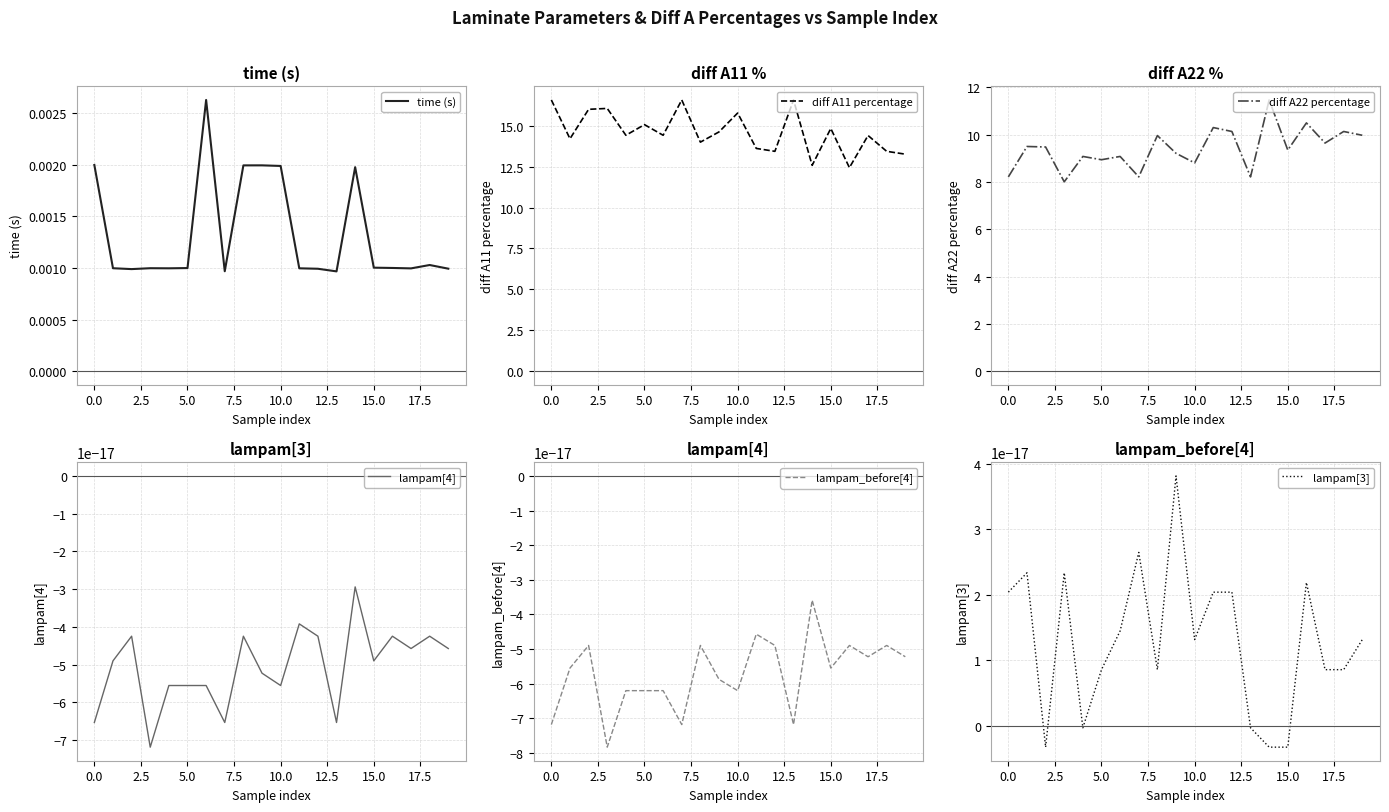

At which label is lampam_before[4] closest to 0?

14